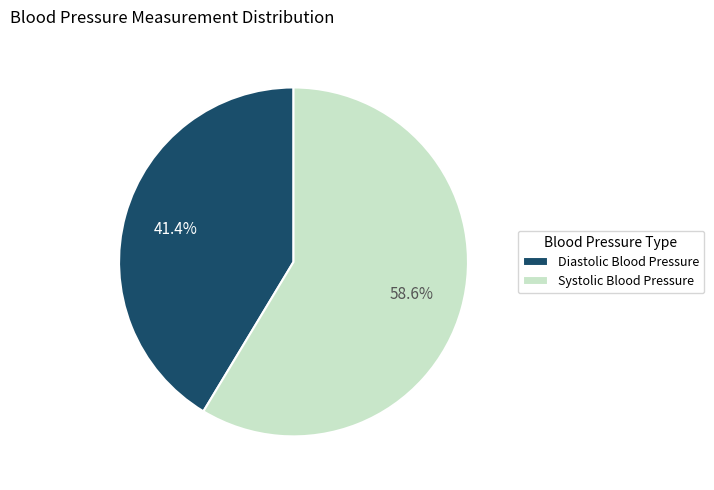

What percentage is the Systolic Blood Pressure slice, to the nearest percent?

59%